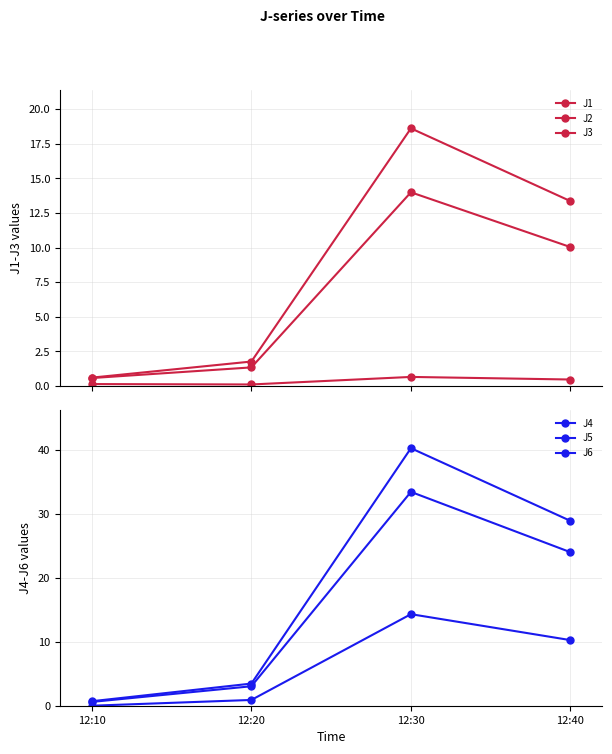

True or false: J3 and J2 cross at least once.

False